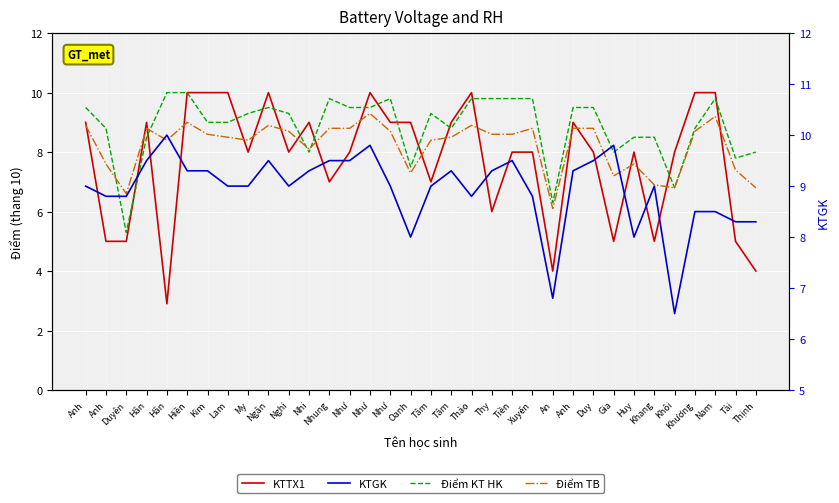

How many lines are shown in the chart?

4